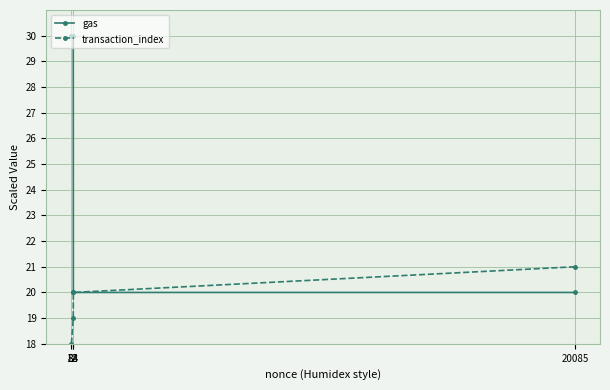

Which category has the lowest value across all series?

12